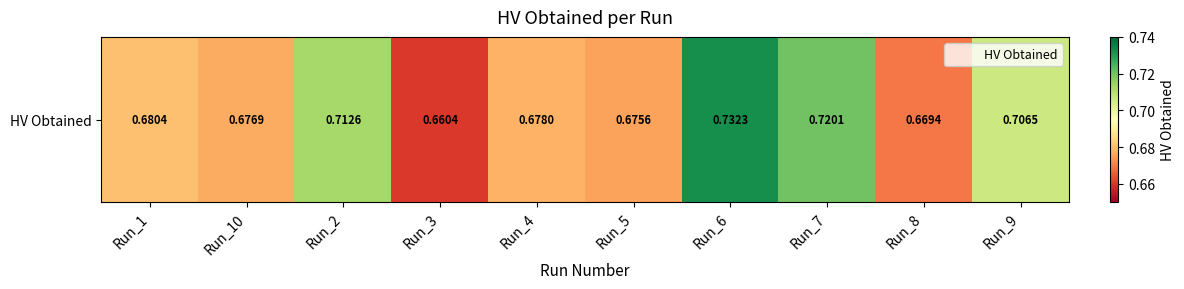

What is the smallest value displayed?

0.7